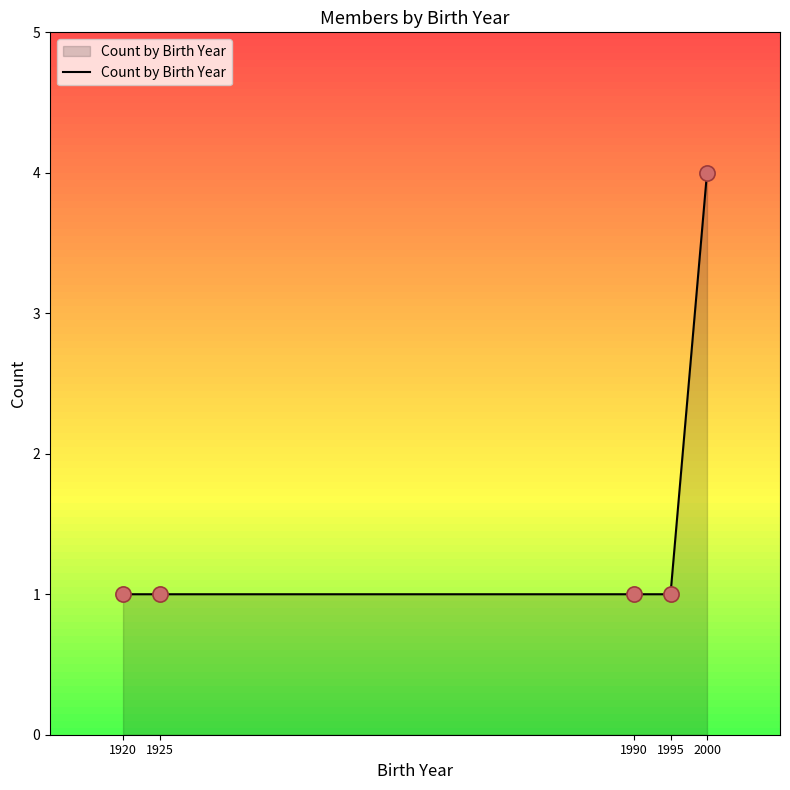

What is the change in value from 1990 to 2000?

+3